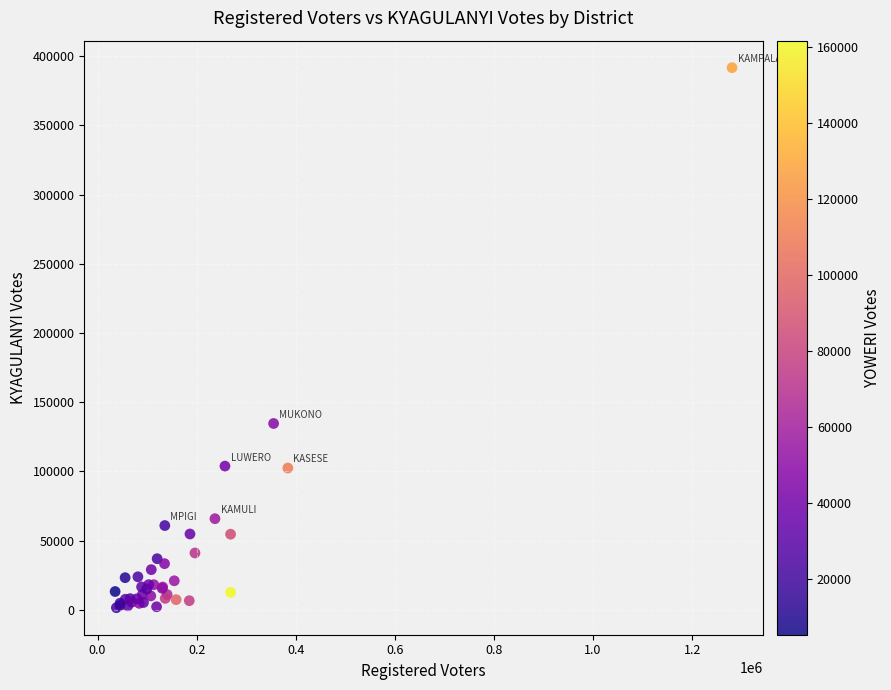

What Y value in the scatter plot is closest to 196602?

134591